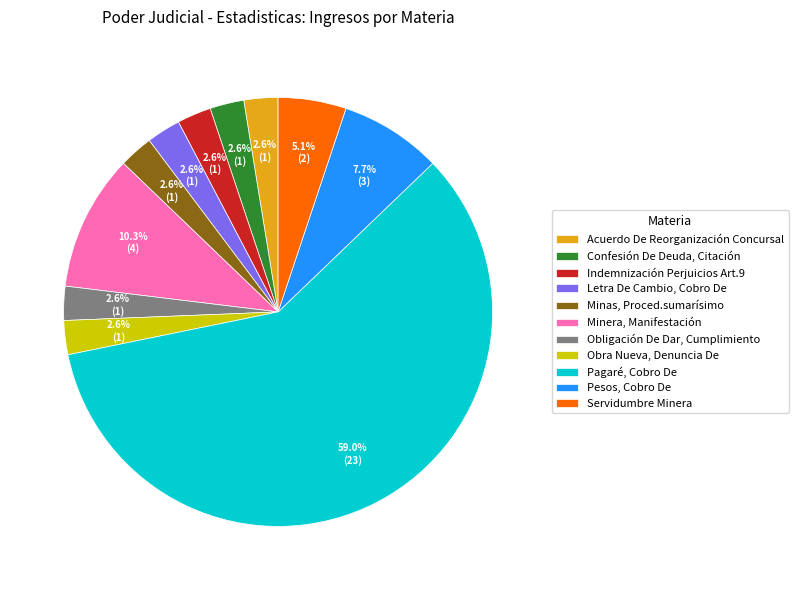

How many slices are in this pie chart?

11